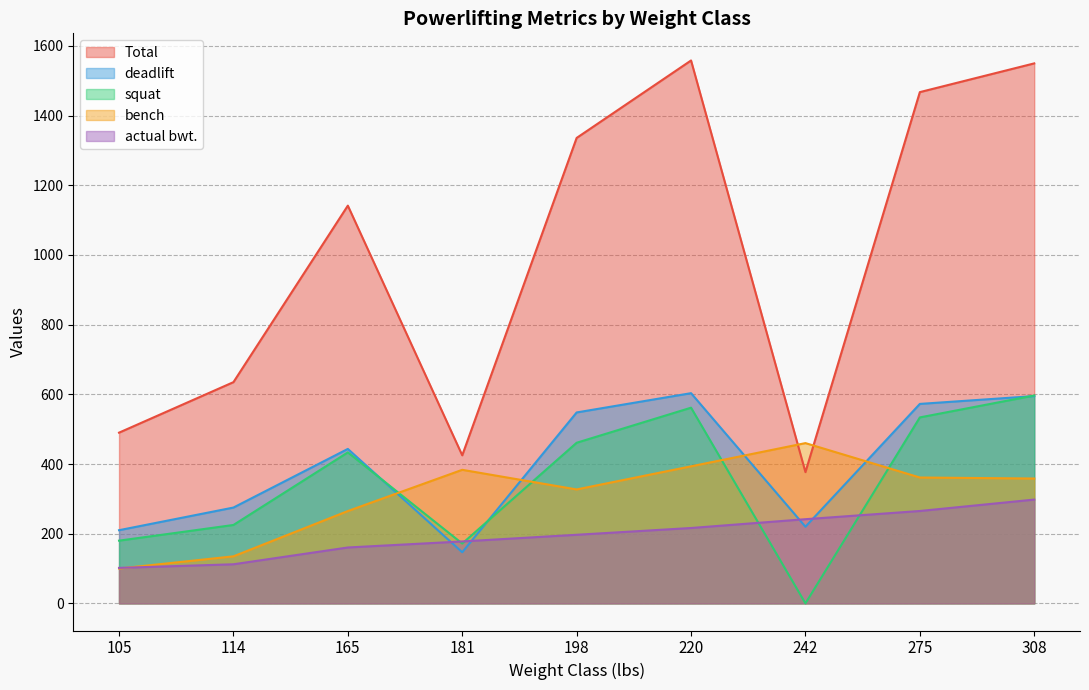

What is the difference between the maximum and minimum values in the deadlift series?

456.7